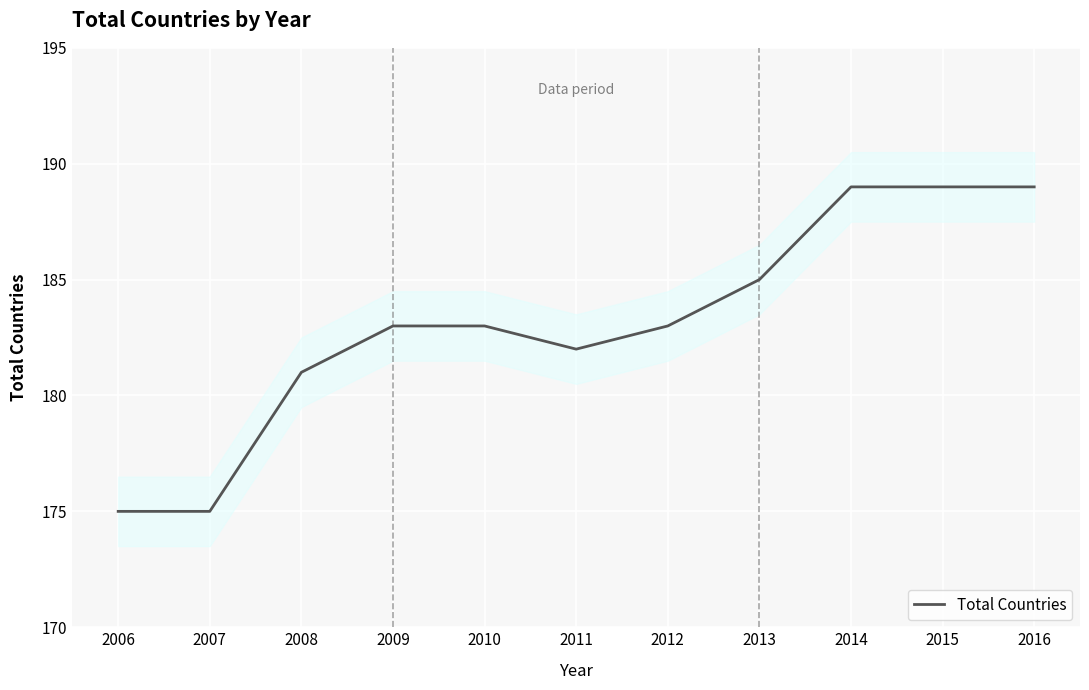

What is the difference between the maximum and minimum values?

14